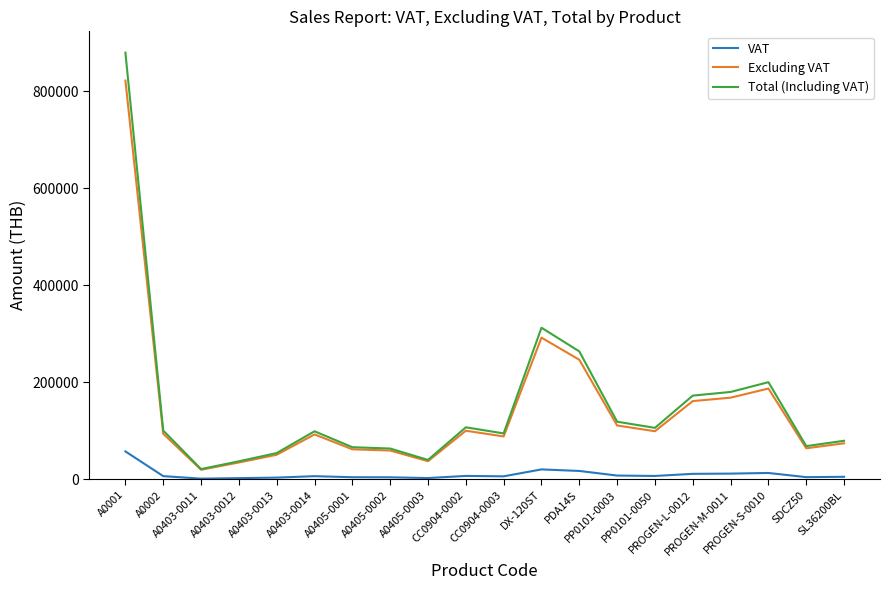

Which series has the largest range (max minus min)?

Total (Including VAT)